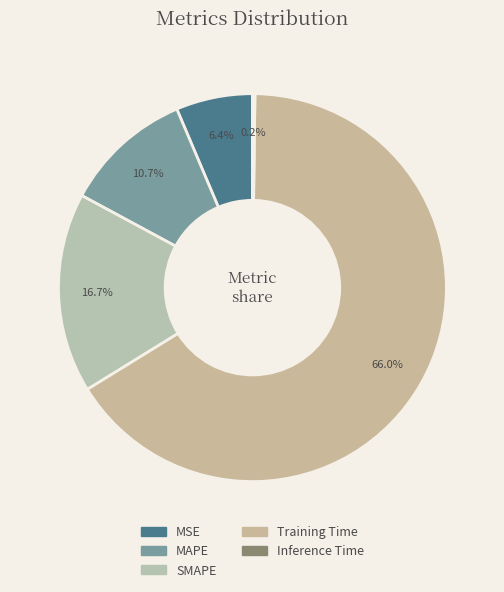

Is it true that MSE is 1% of the pie?

False